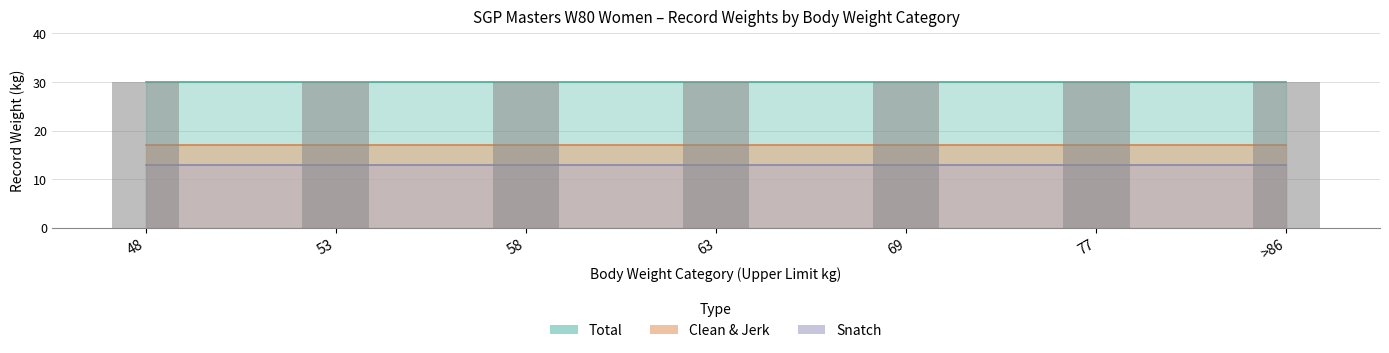

Where is Snatch nearest to the value 13?

48